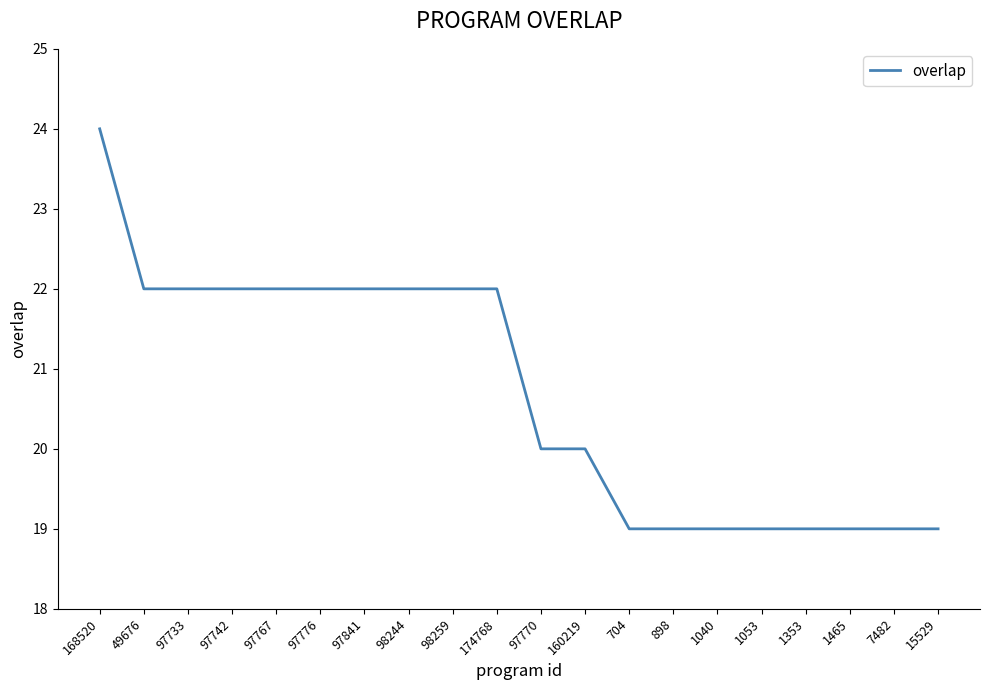

What position from the left is 1053?

16